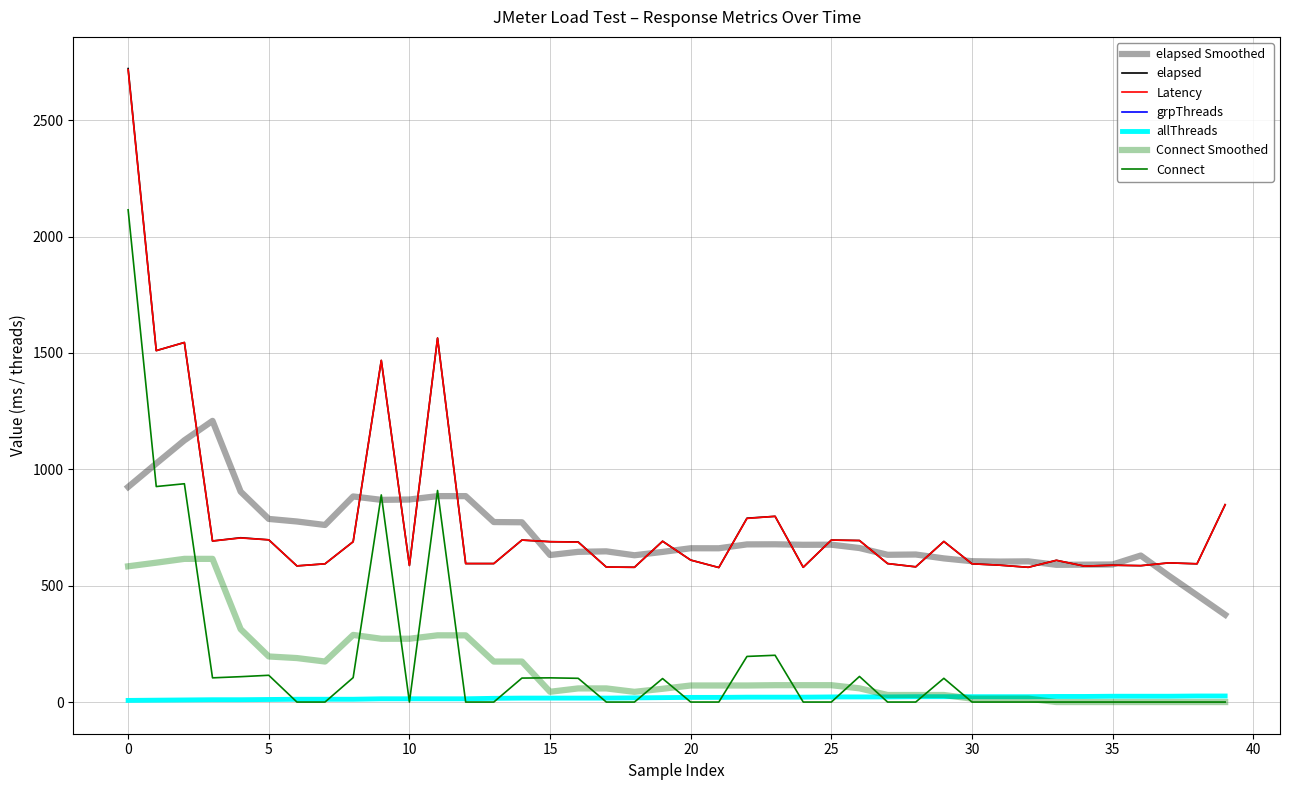

Where does the allThreads series first go above 20?

22